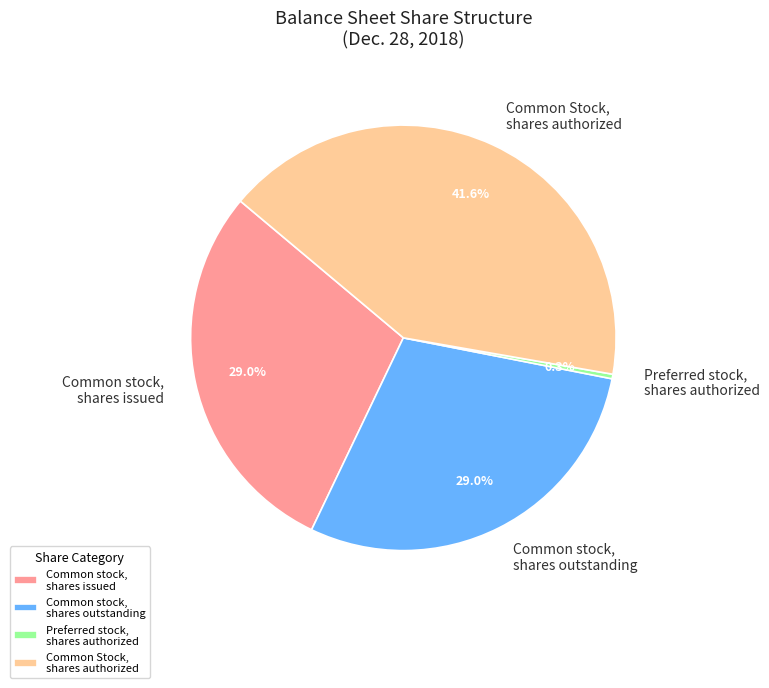

Which category has the smallest portion of the pie?

Preferred stock, shares authorized